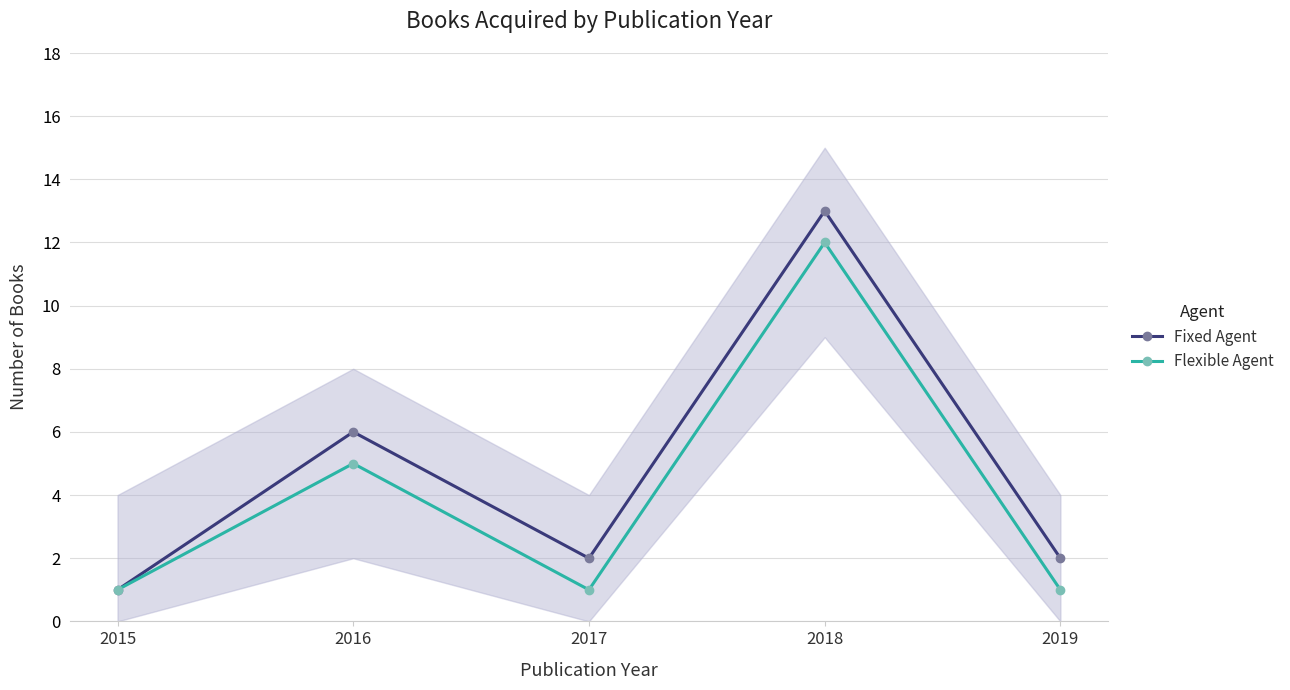

What is the average value of the Flexible Agent series?

4